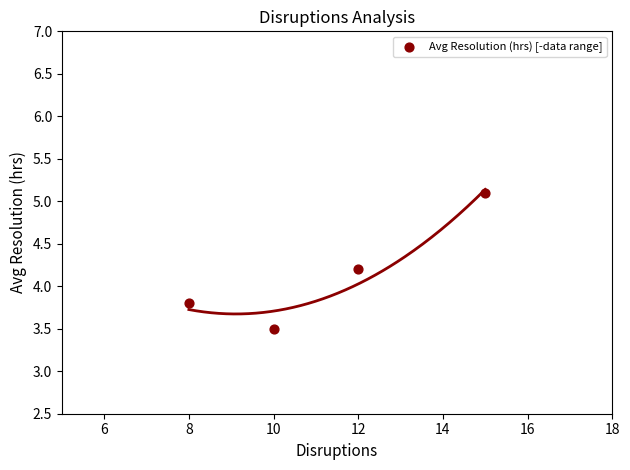

What is the average X value?

11.2